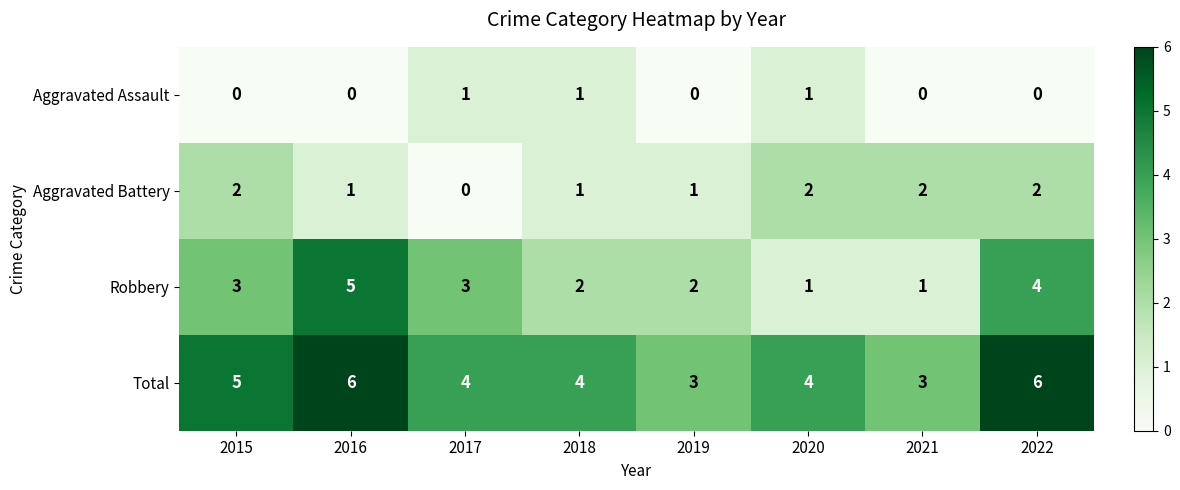

The value of Robbery at 2020 is 1. True or false?

True